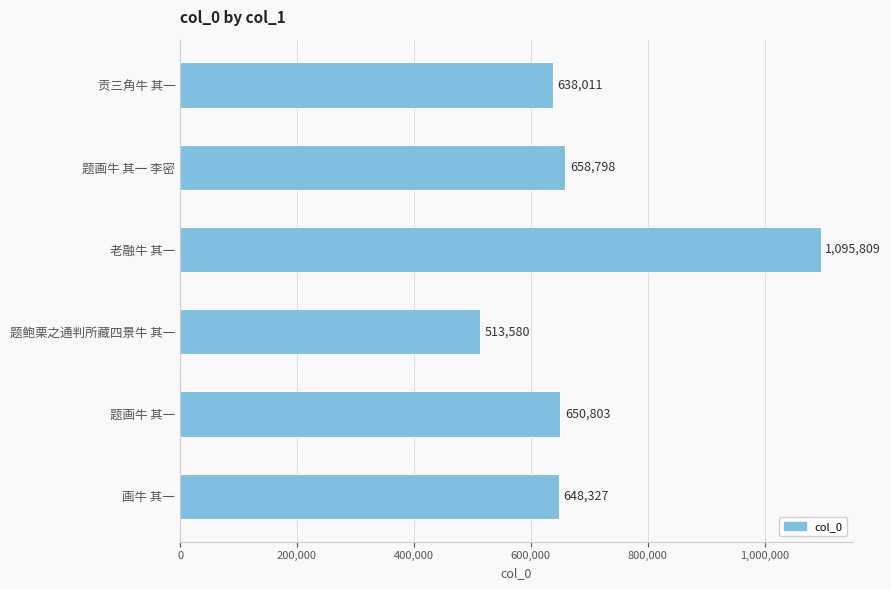

What is the sum of all values?

4205328